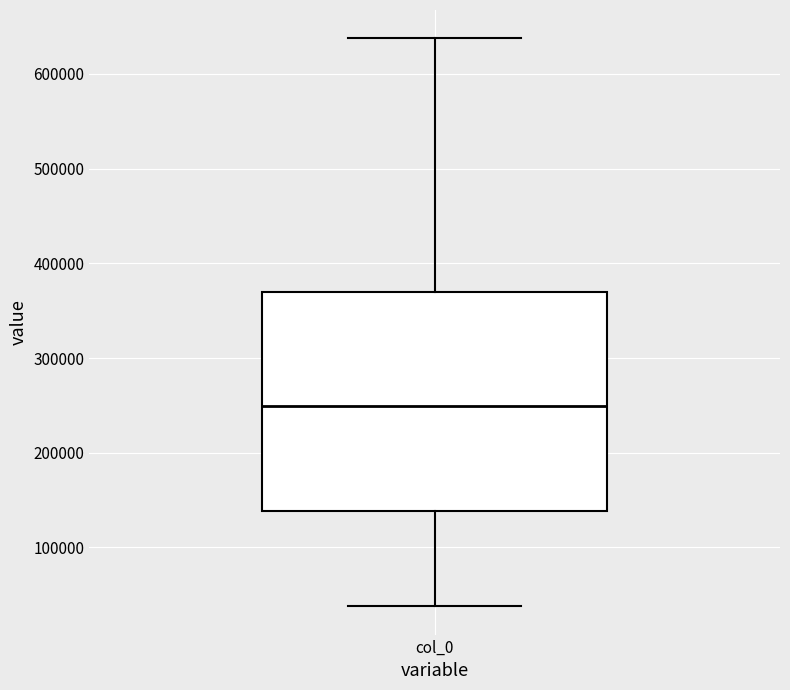

Where is the lower edge of the box for col_0 on the y-axis? The values are not printed on the chart, so give them approximately, as read against the axis.

140000